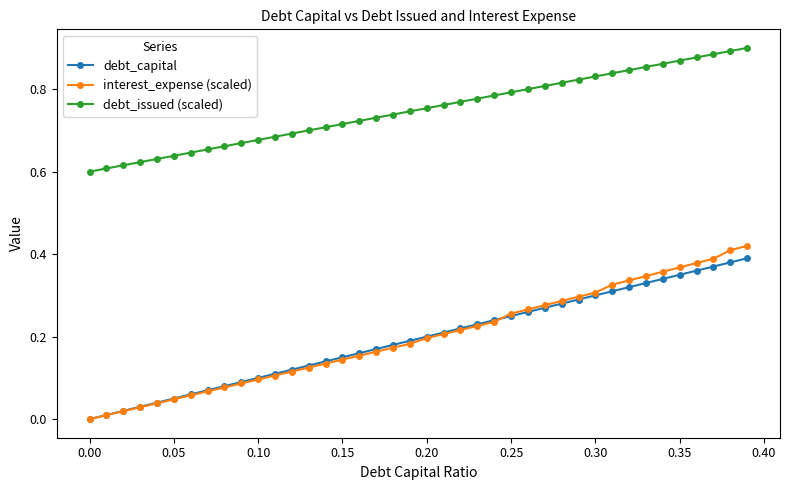

Which series has the largest total across all categories?

debt_issued (scaled)